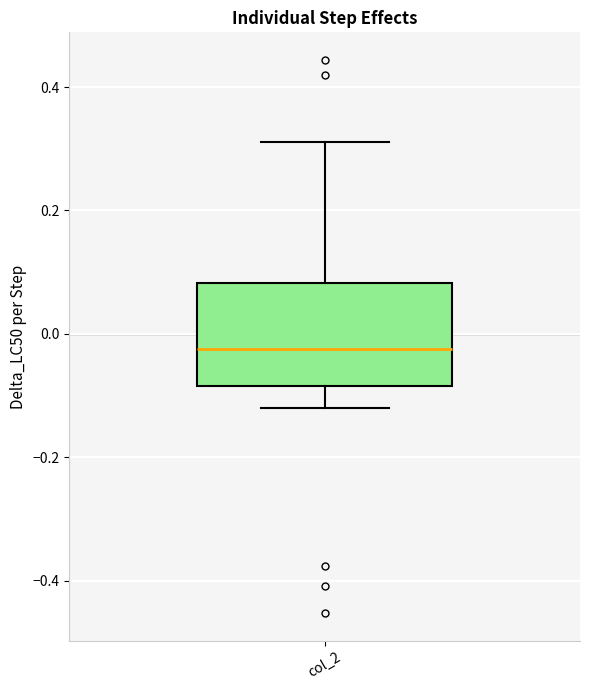

Read this box plot against the y-axis: the position of the median line, the range covered by the box, and the ends of both whiskers. The values are not printed on the chart, so give them approximately, as read against the axis.

median -0.02, box -0.08 to 0.08, whiskers -0.12 to 0.32